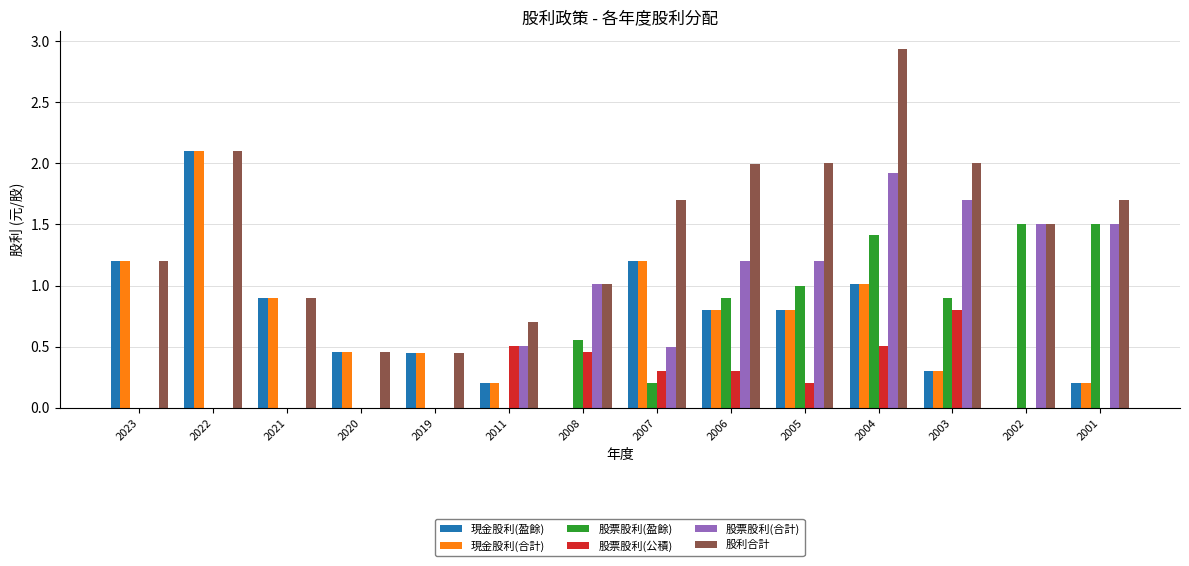

How many categories are shown in the chart?

14